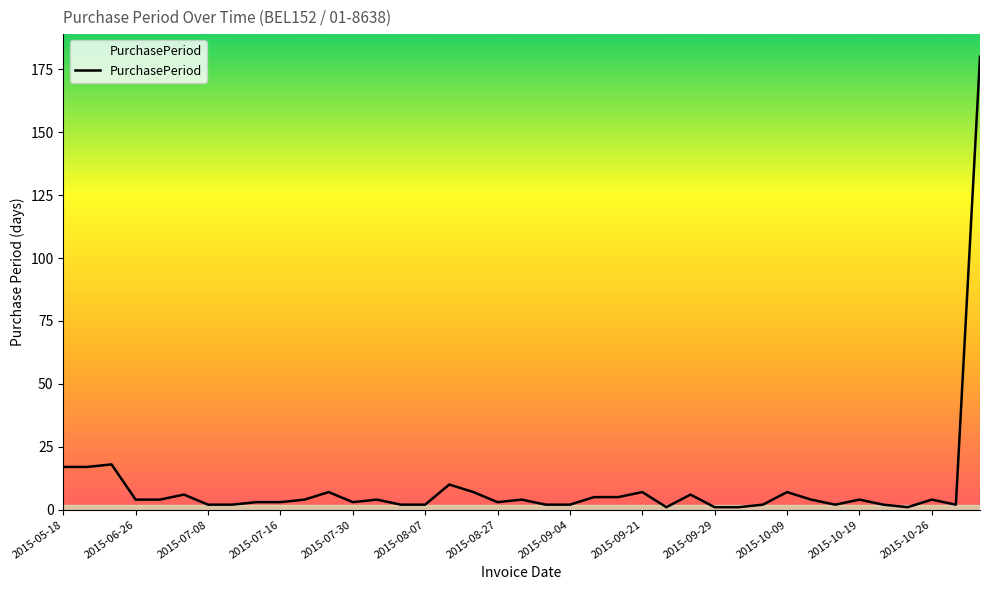

What is the maximum value shown in the chart?

180